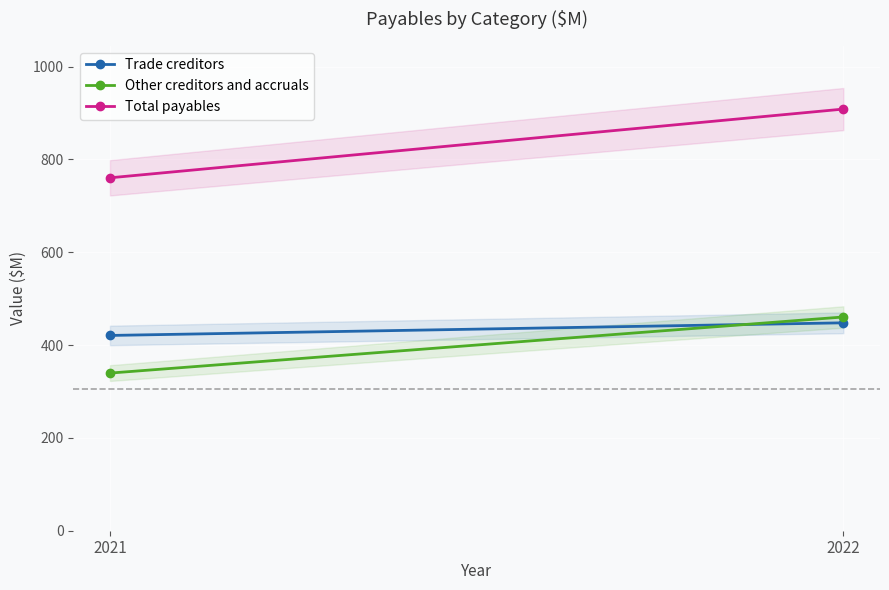

True or false: Trade creditors has a value of 420.8 at 2021.

True